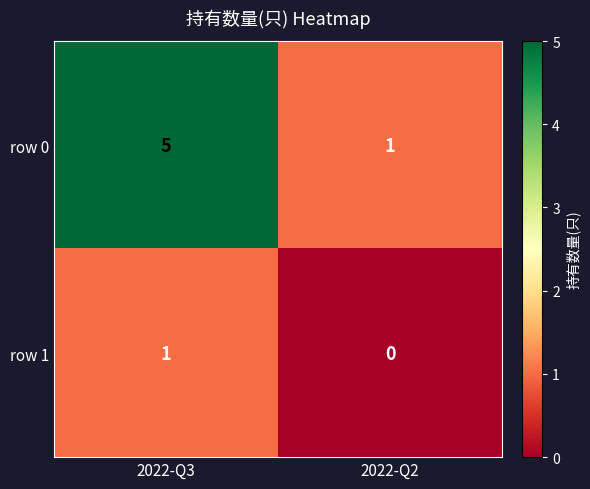

Which series has the widest spread of values?

row 0